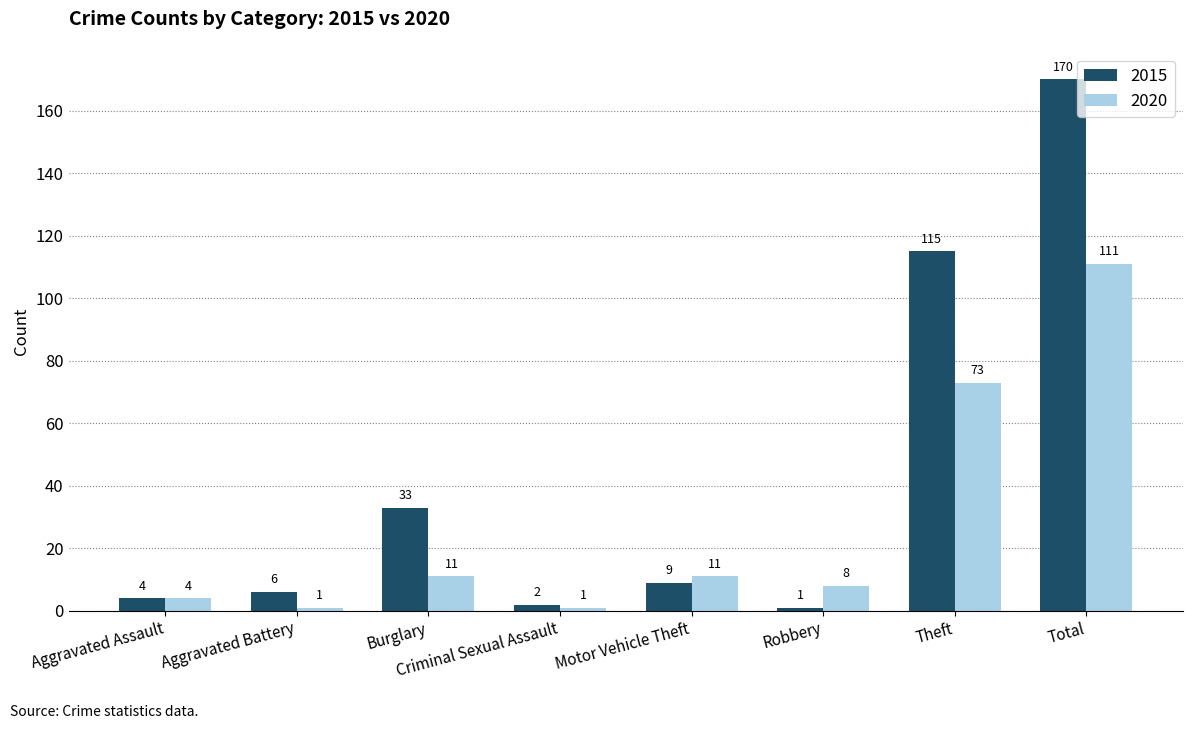

At how many categories does at least one series exceed 87?

2